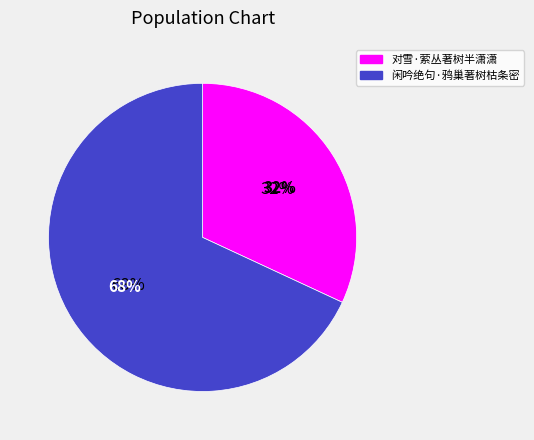

Combined, do 闲吟绝句·鸦巢著树枯条密 and 对雪·萦丛著树半潇潇 account for over 50%?

Yes